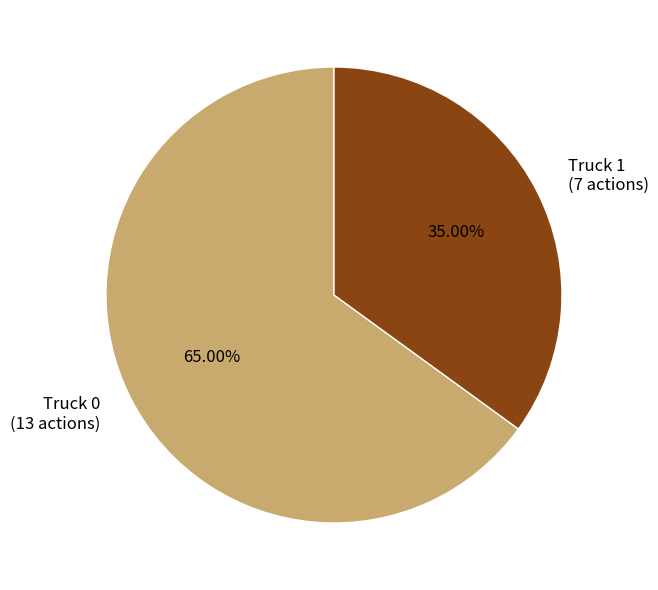

True or false: Truck 0 accounts for 65% of the total.

True